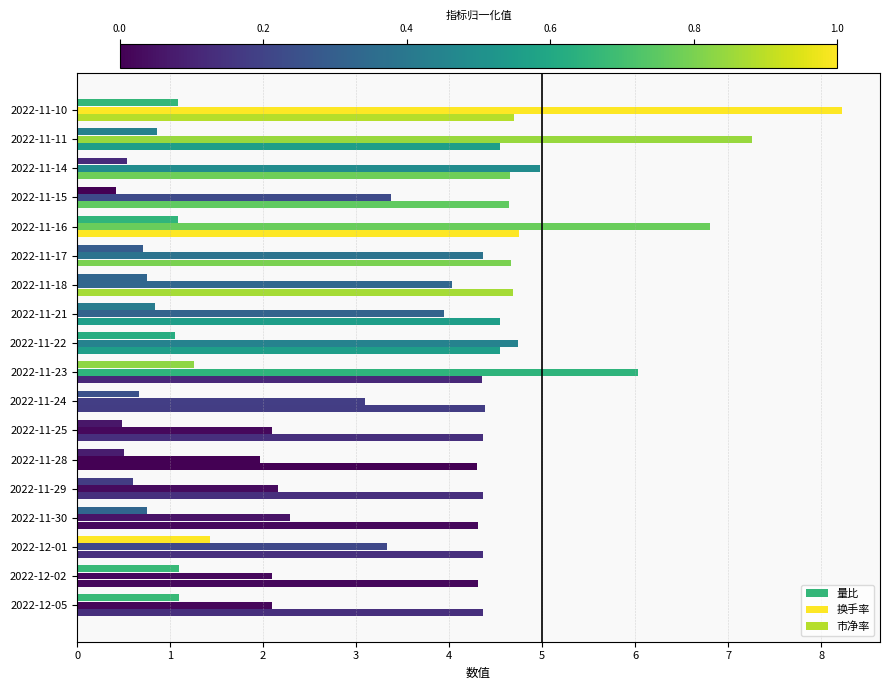

Rank the series by their maximum value, from lowest to highest.

量比, 市净率, 换手率